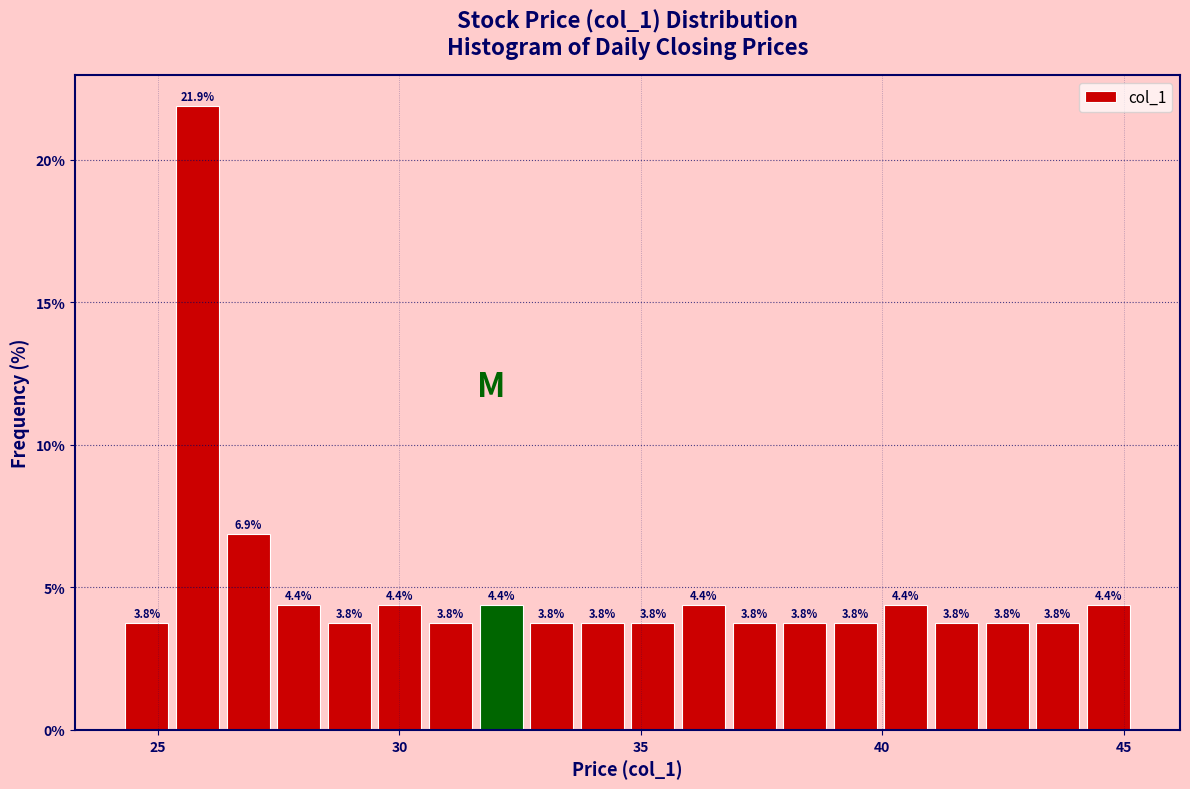

Read against the x-axis, roughly where is the centre of the tallest bar?

26.0